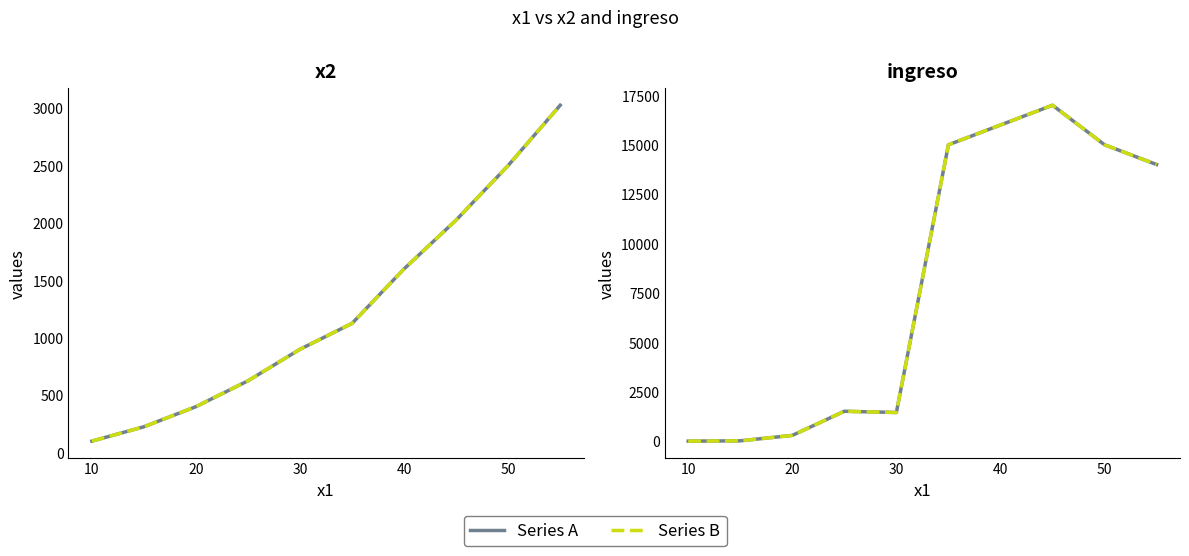

How many interior local peaks does the ingreso (PINN) series have?

2